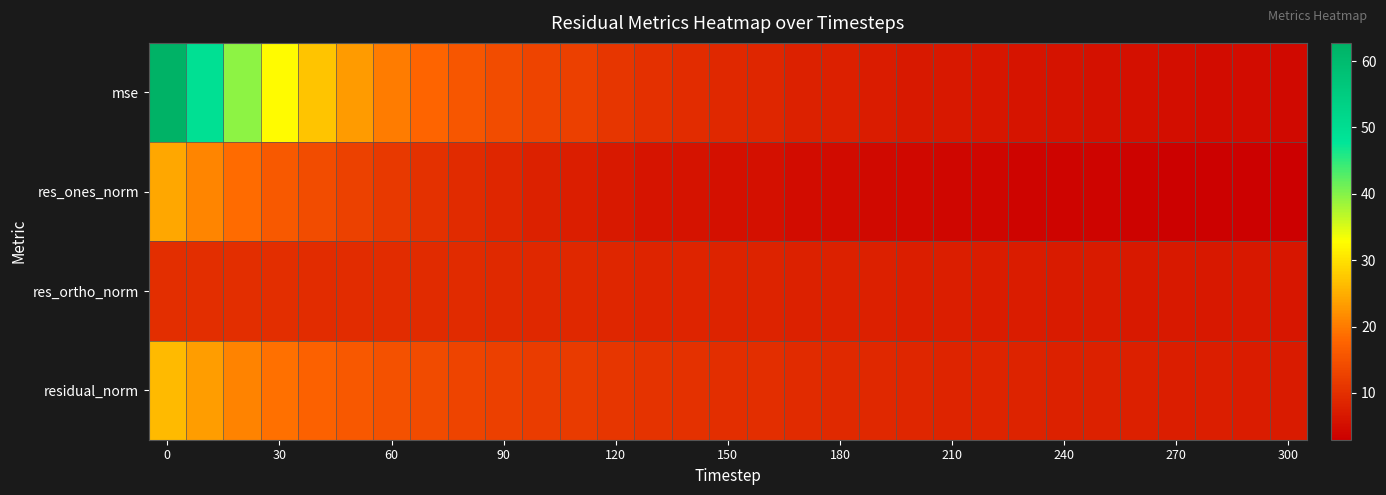

At how many categories does at least one series exceed 15?

9